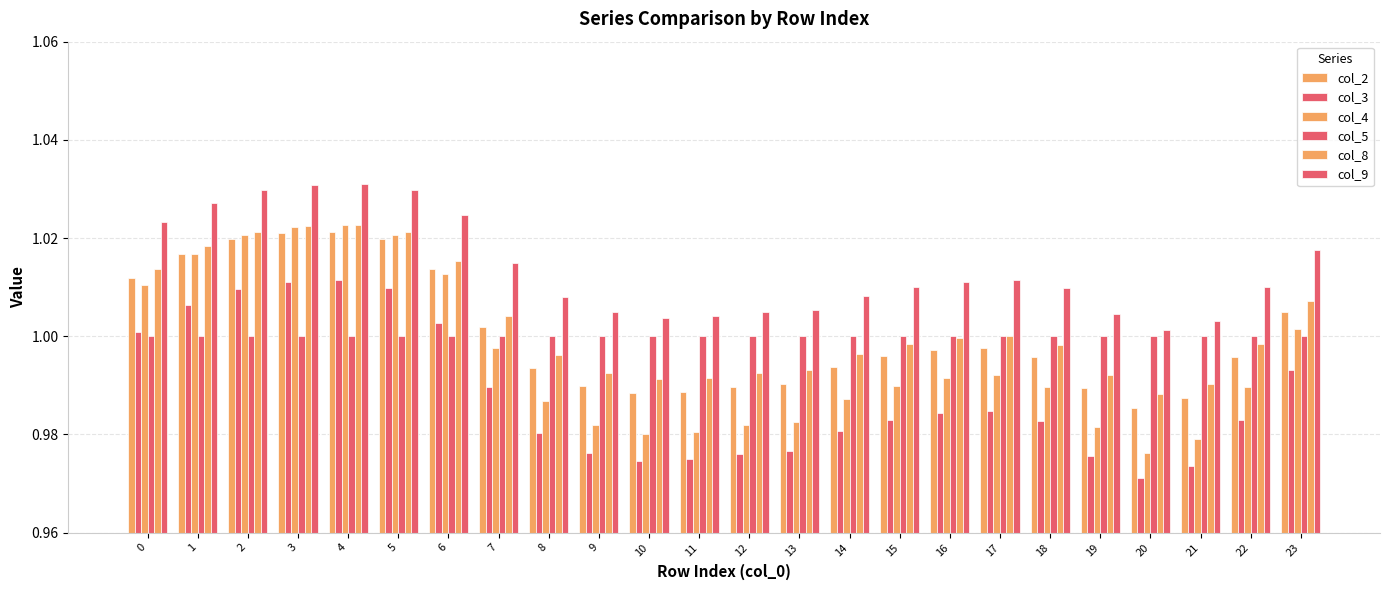

At which category is the sum across all series the highest?

4